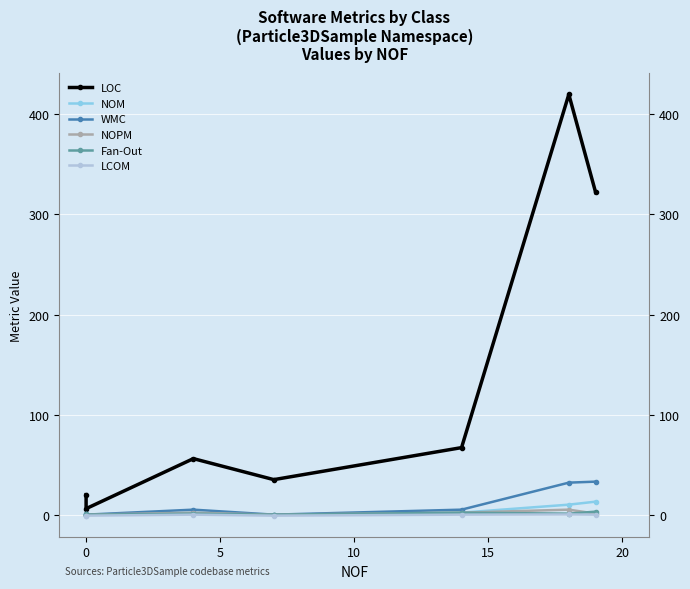

Reading right to left, transcribe all the data shown in this chart.

LOC: 322.0	420.0	67.0	35.0	56.0	6.0	20.0
NOM: 13.0	10.0	2.0	0.0	2.0	0.0	1.0
WMC: 33.0	32.0	5.0	0.0	5.0	0.0	1.0
NOPM: 1.0	5.0	2.0	0.0	2.0	0.0	0.0
Fan-Out: 3.0	1.0	2.0	0.0	1.0	0.0	1.0
LCOM: 0.0	0.2	0.0	-1.0	0.0	-1.0	-1.0